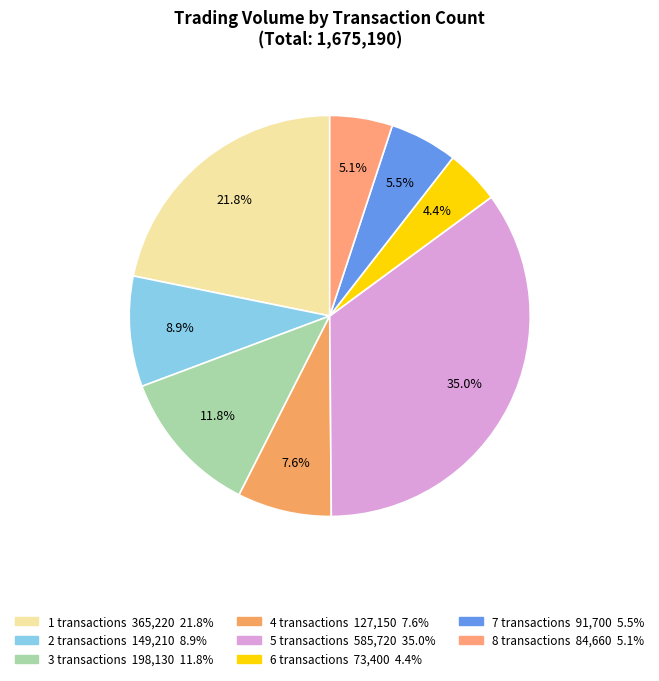

How many segments does this pie chart have?

8